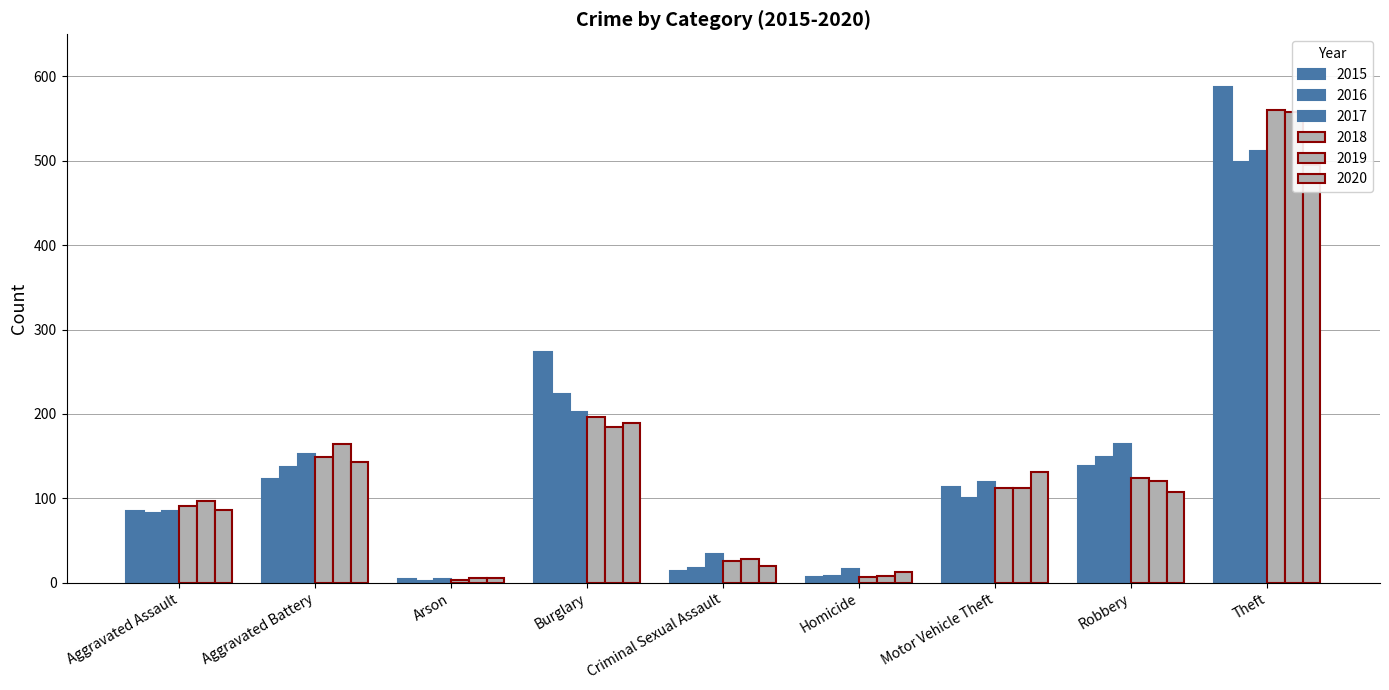

What is the sum of the 2020 values at Aggravated Assault and Theft?

581